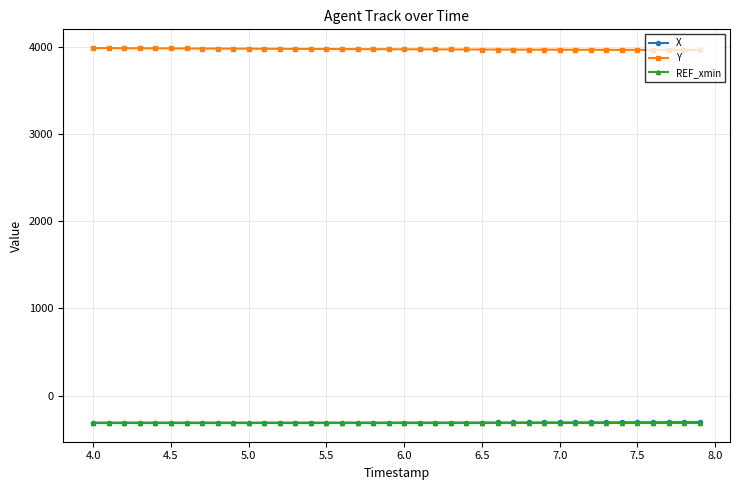

True or false: Y and REF_xmin intersect in this chart.

False